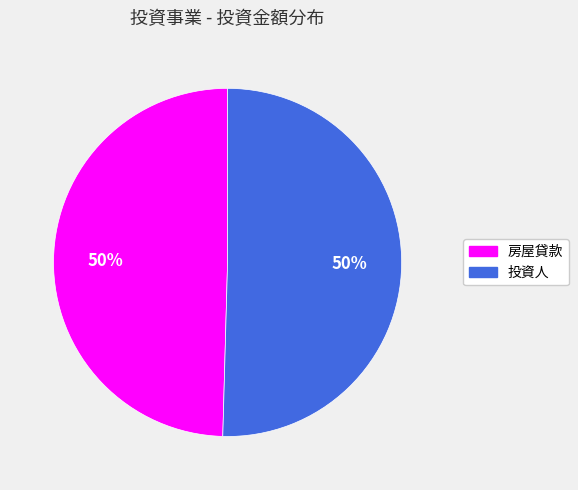

What is the ratio of the value at 投資人 to the value at 房屋貸款?

1.0